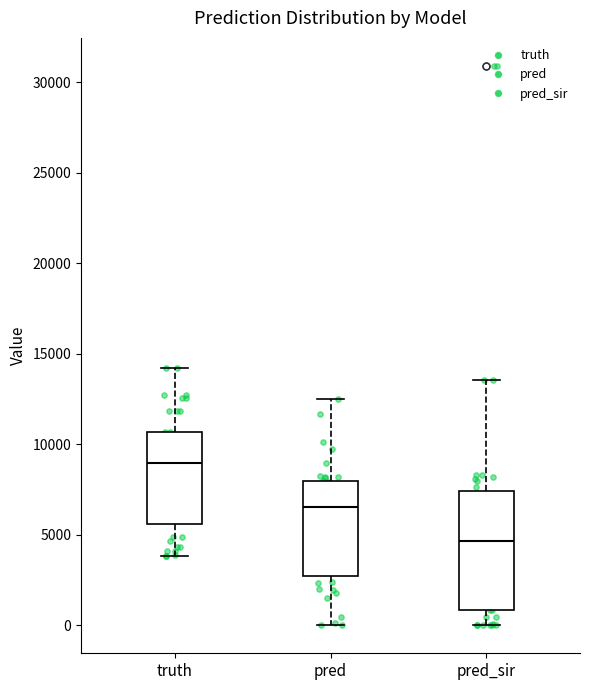

Which box is the tallest, from its lower edge to its upper edge?

pred_sir